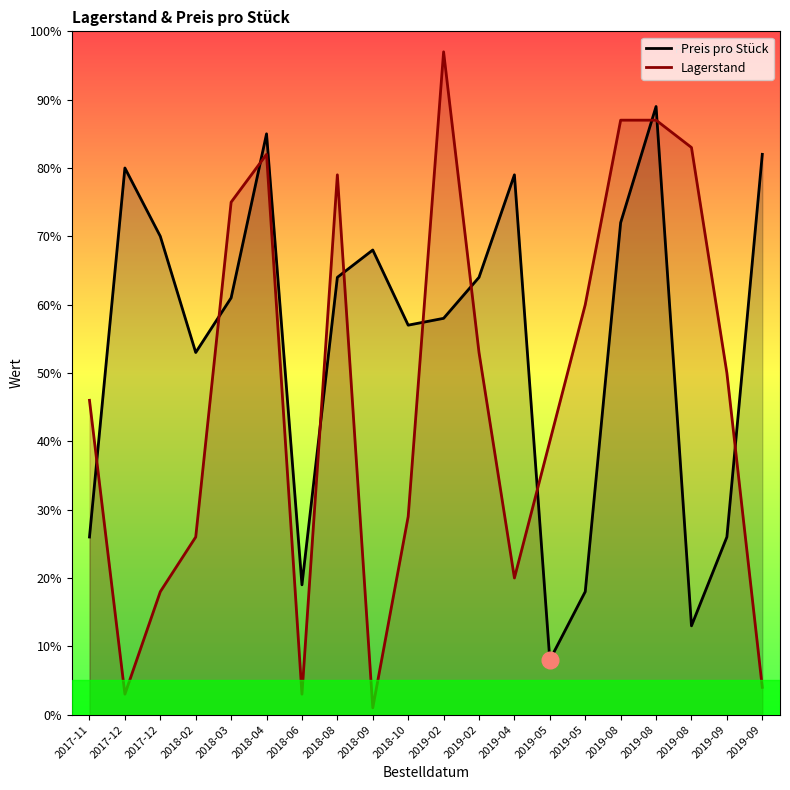

Which category has the highest value across all series?

2019-02